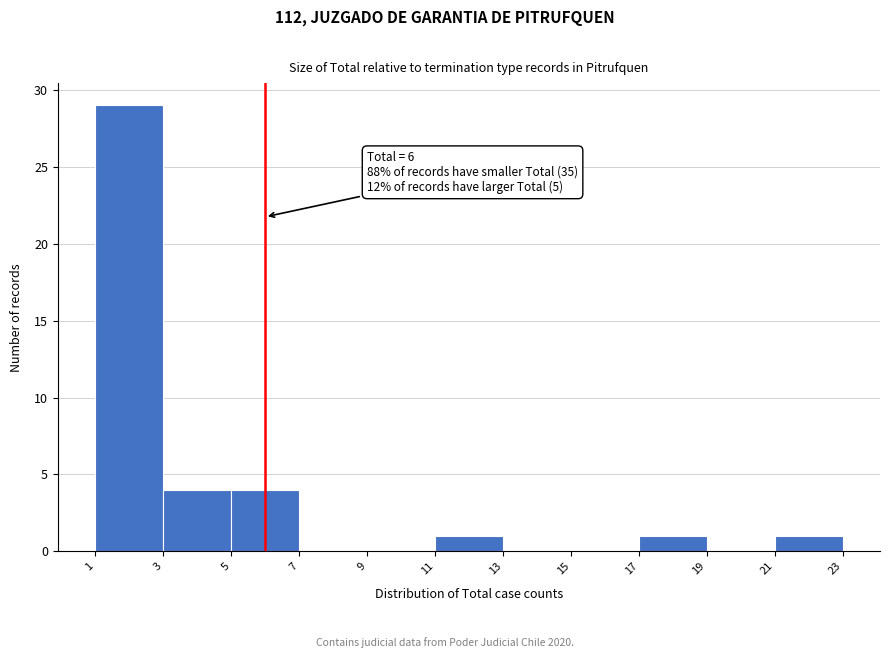

Over which range of the x-axis is the bar tallest?

1 to 3